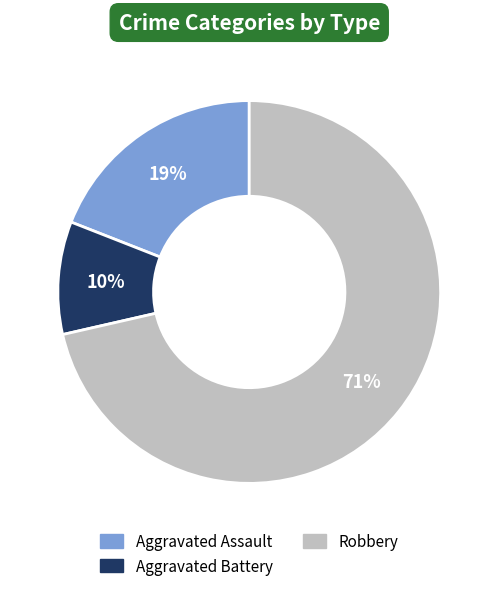

Count the number of slices in the pie.

3